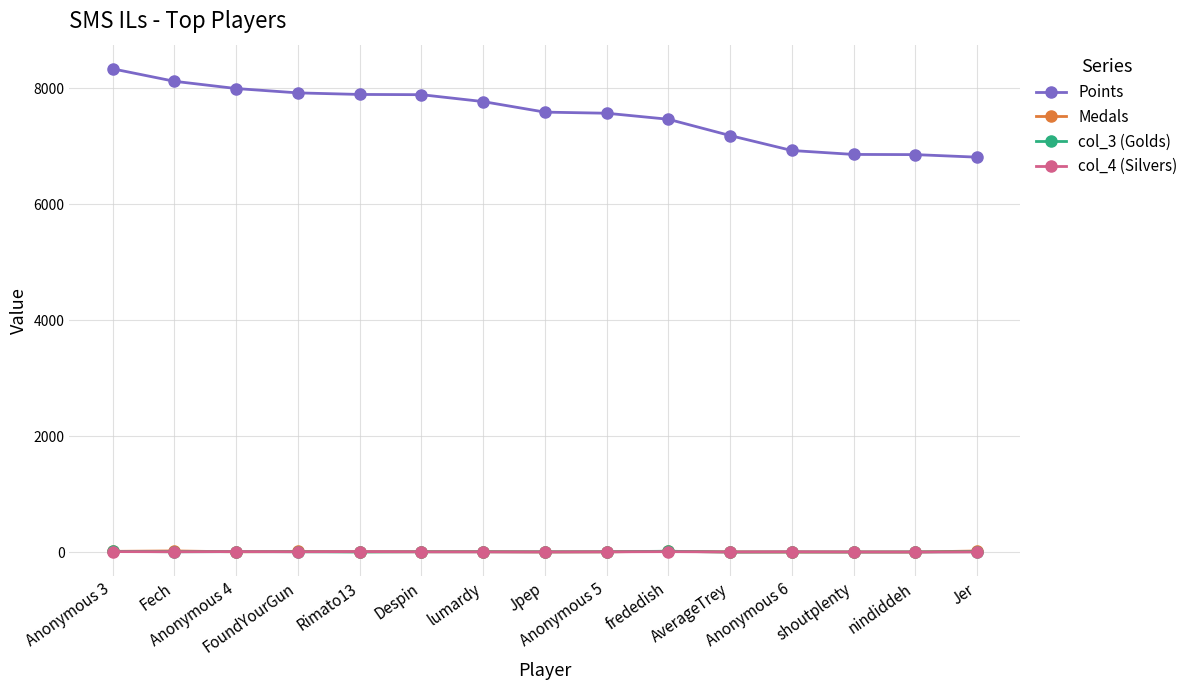

What value does the Points series have at AverageTrey, to the nearest 50?

7200